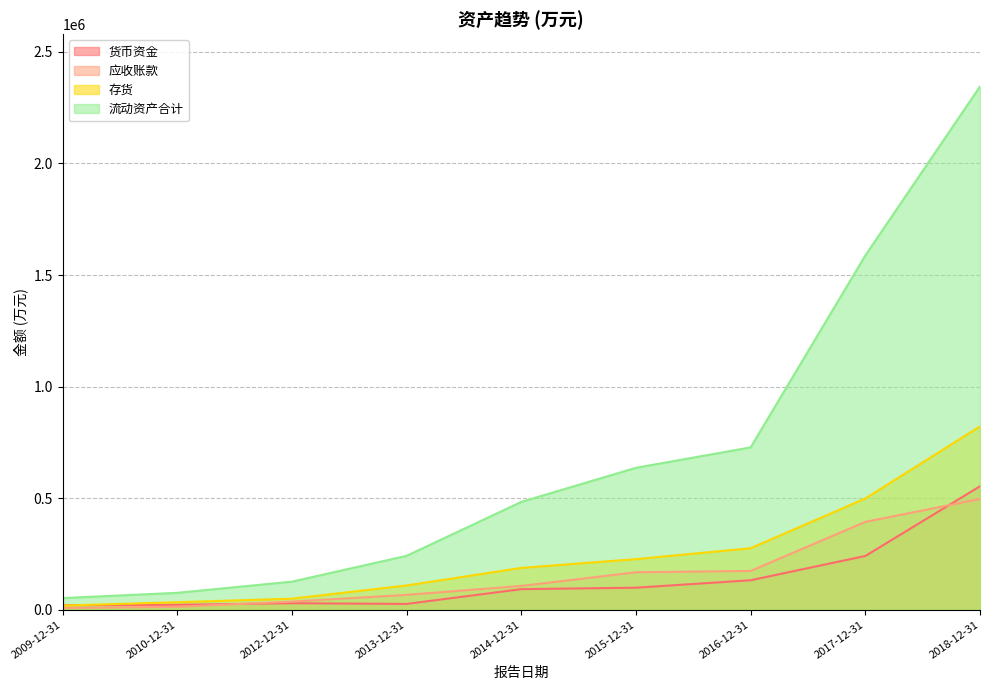

What is the lowest value of the 货币资金 series?

20723